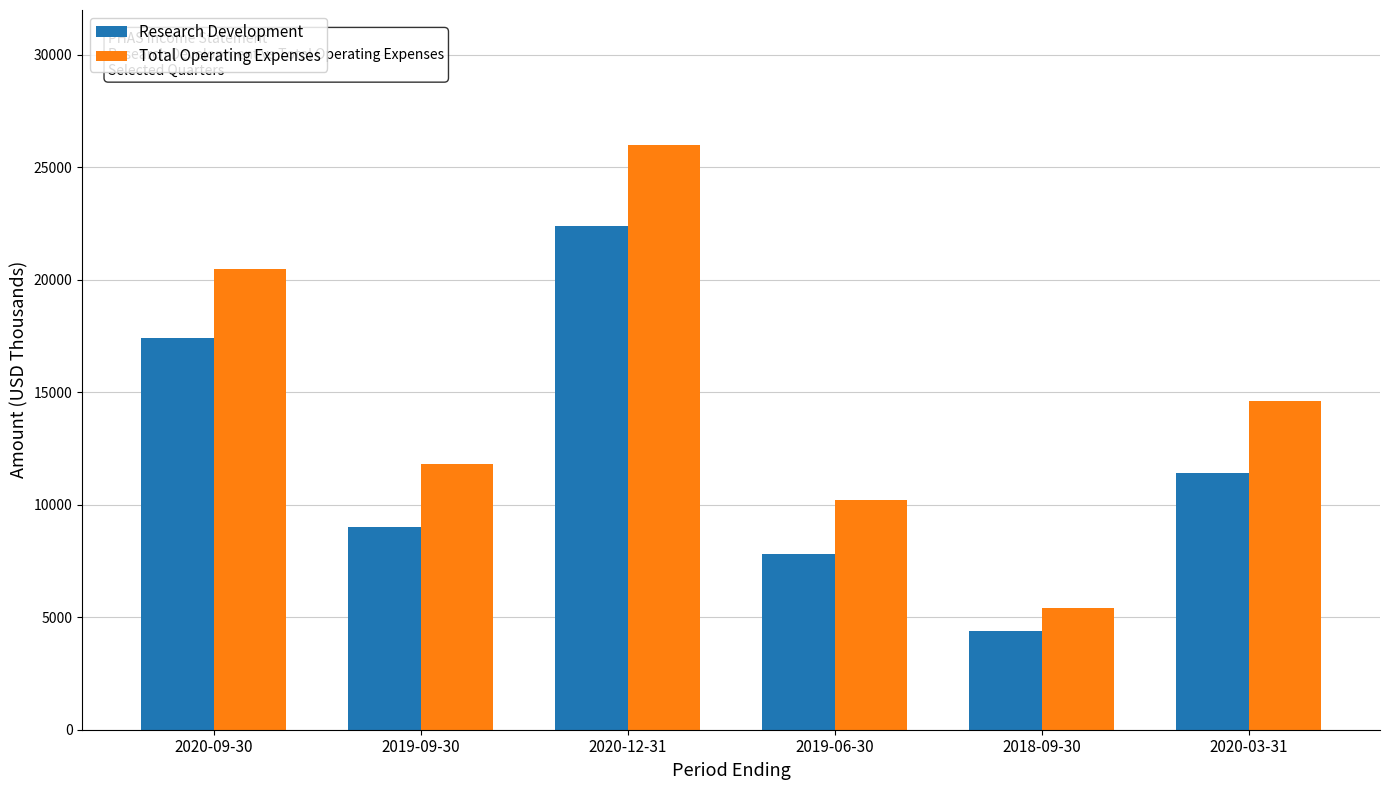

Which series has the largest range (max minus min)?

Total Operating Expenses